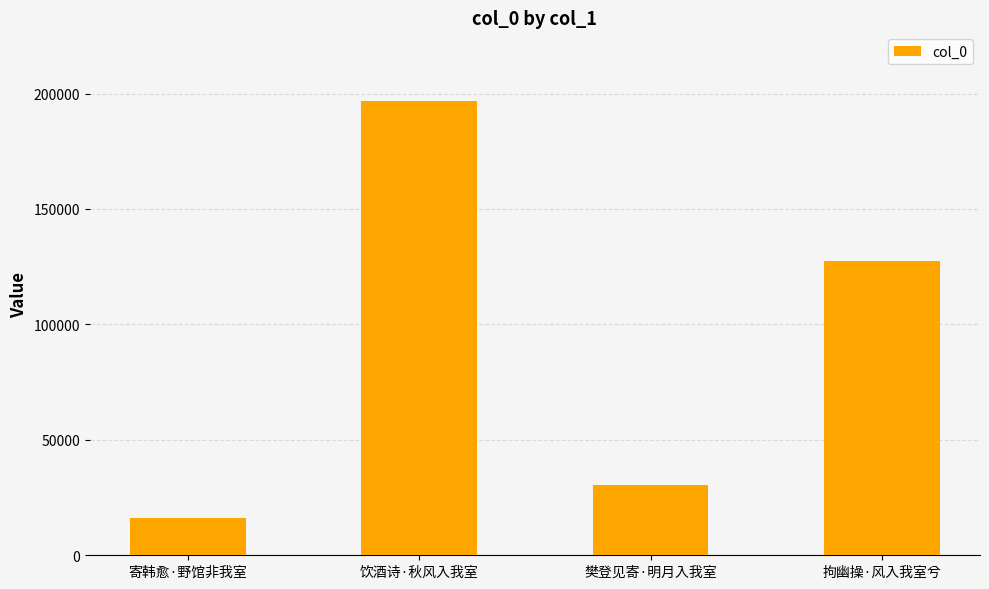

What is the value of the 4th bar from the left?

127333